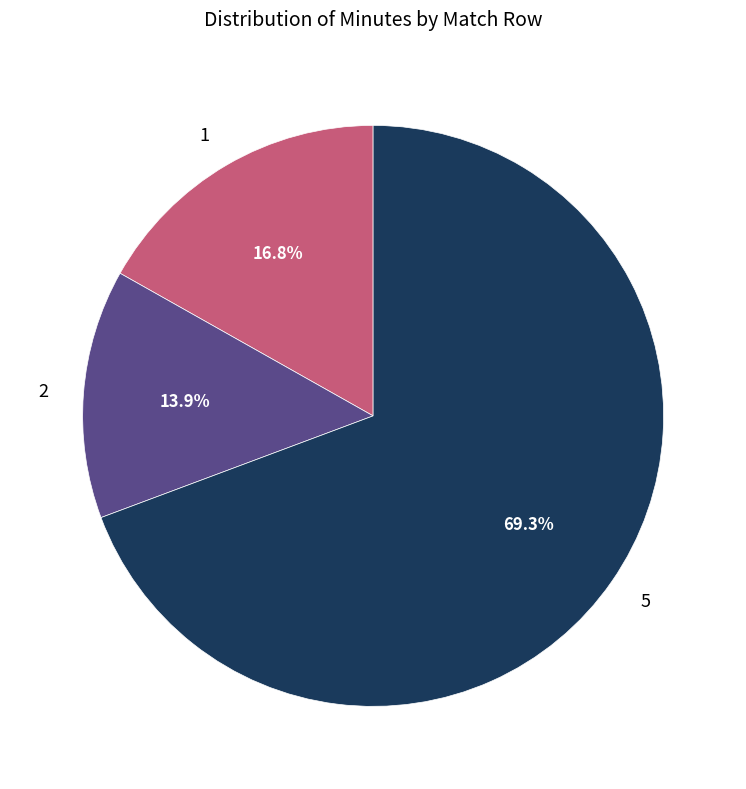

What is the largest slice in the pie chart?

5